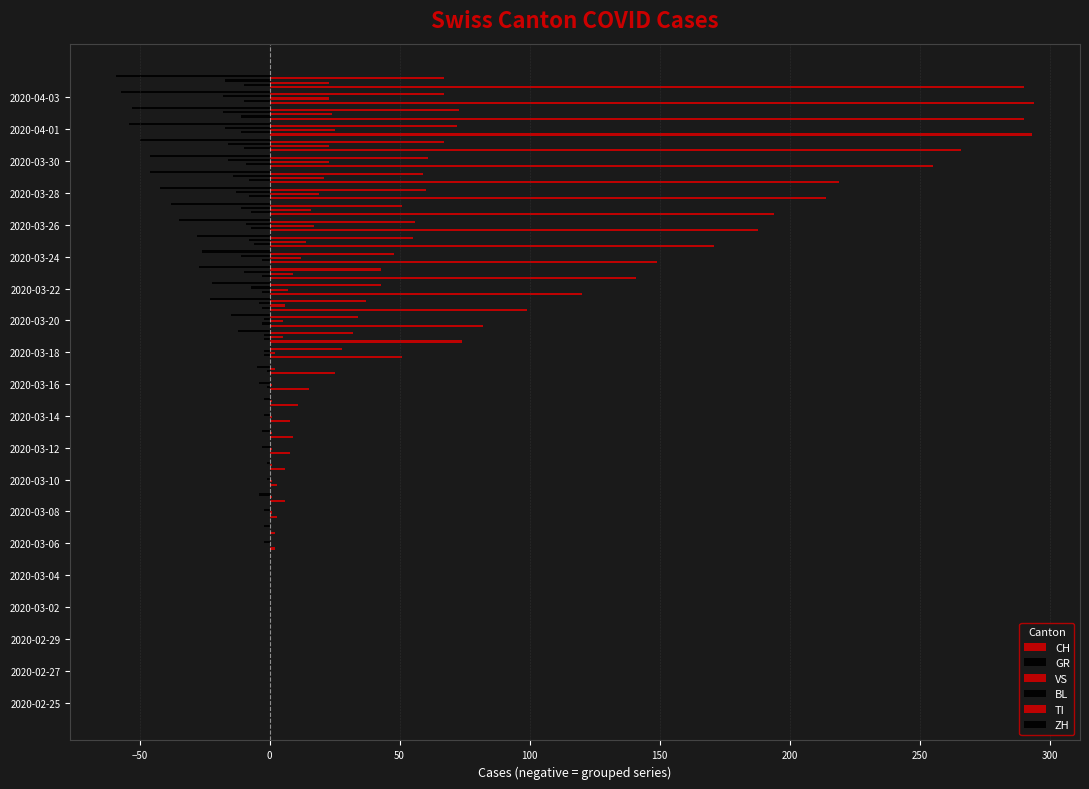

Count the number of categories in the chart.

40